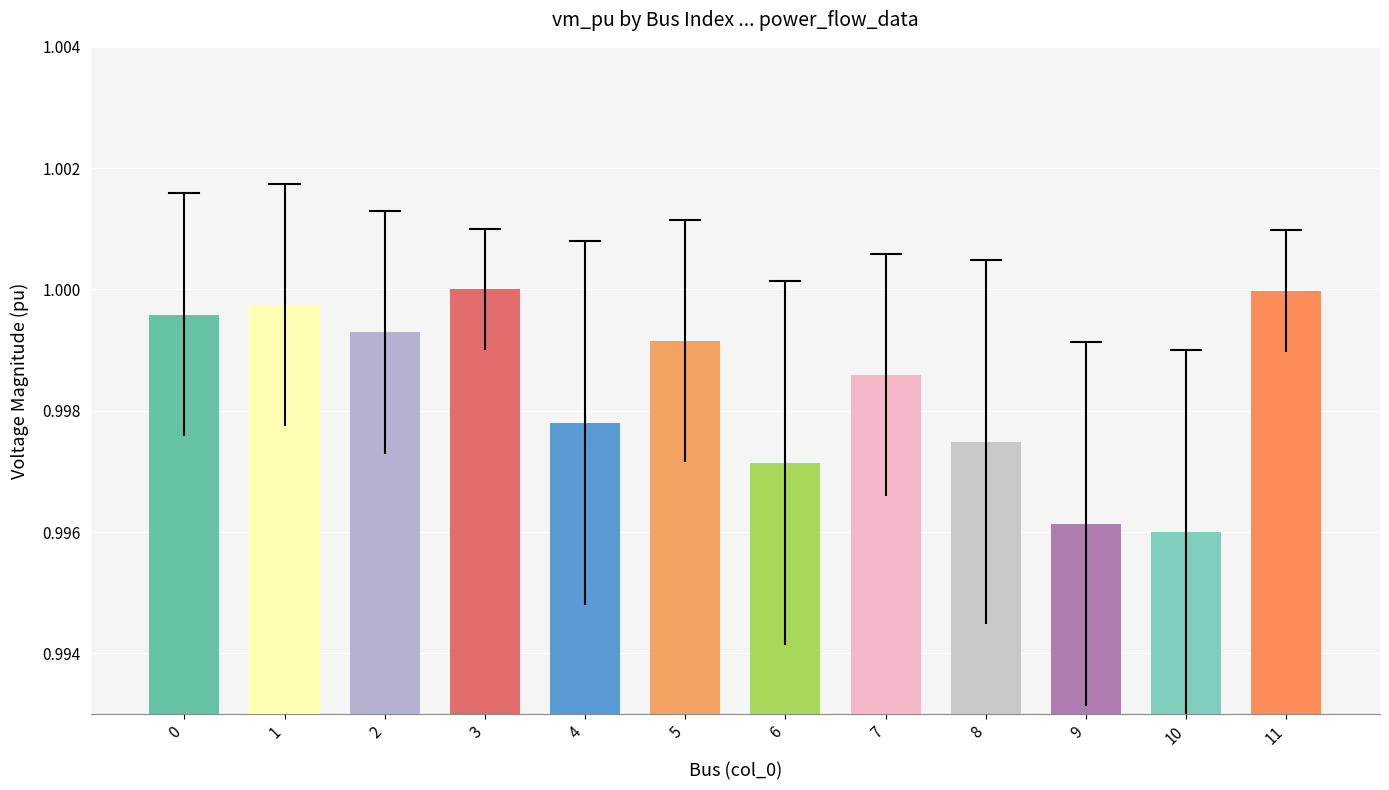

What is the sum of the values at 5 and 6?

2.0